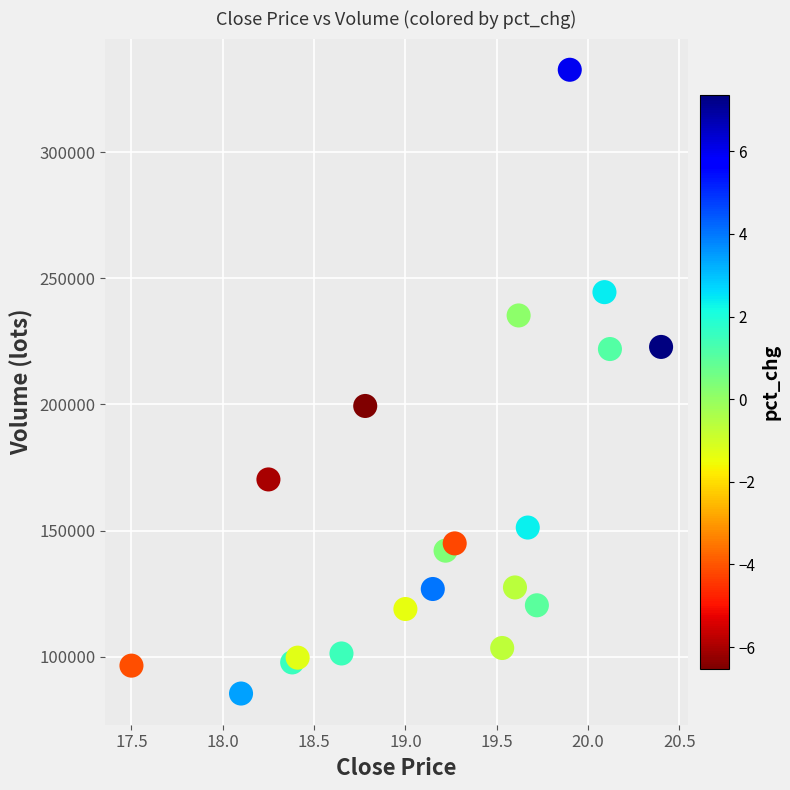

What Y value in the scatter plot is closest to 209040?

199405.8